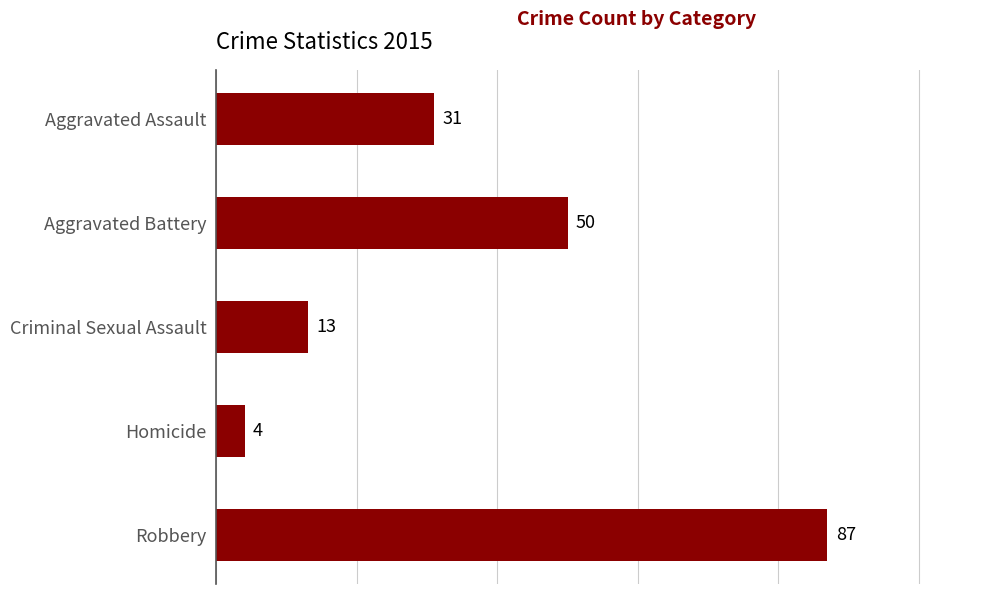

List the labels in order of value, largest first.

Robbery, Aggravated Battery, Aggravated Assault, Criminal Sexual Assault, Homicide